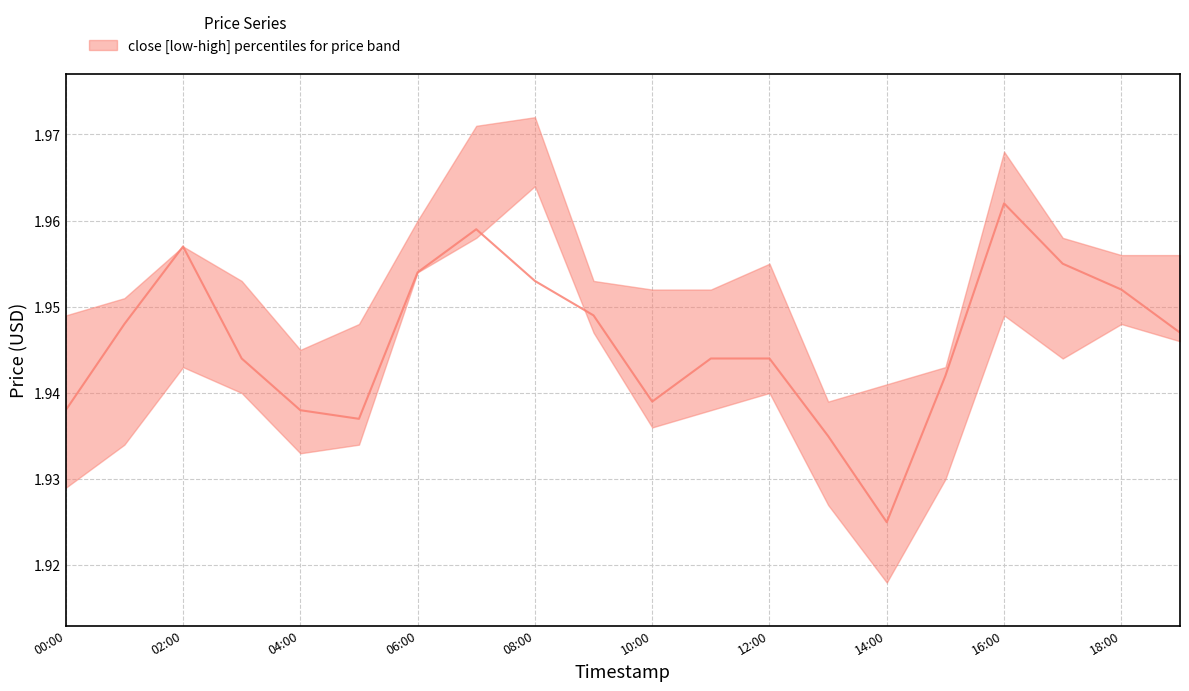

Between 2022-08-28 07:00:00 and 2022-08-28 08:00:00, which is larger?

2022-08-28 08:00:00